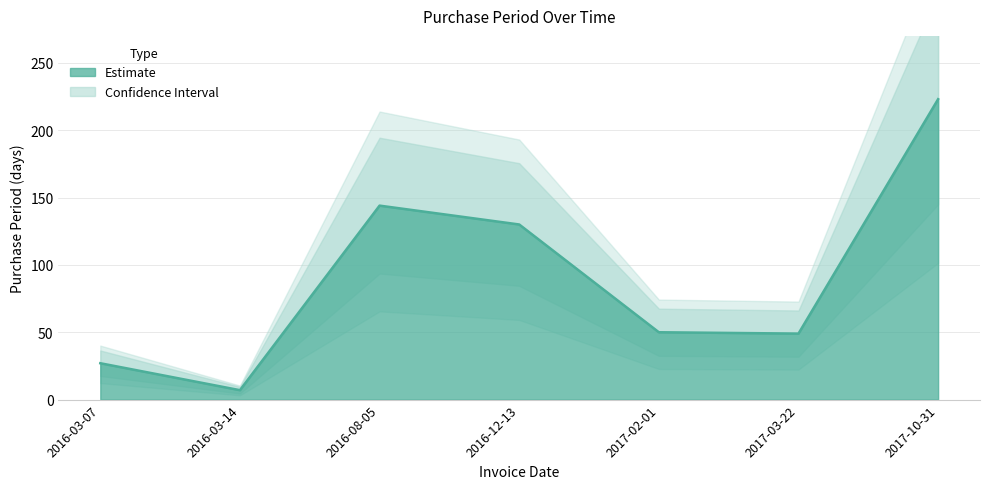

How many points are higher than both their immediate neighbors (excluding endpoints)?

1